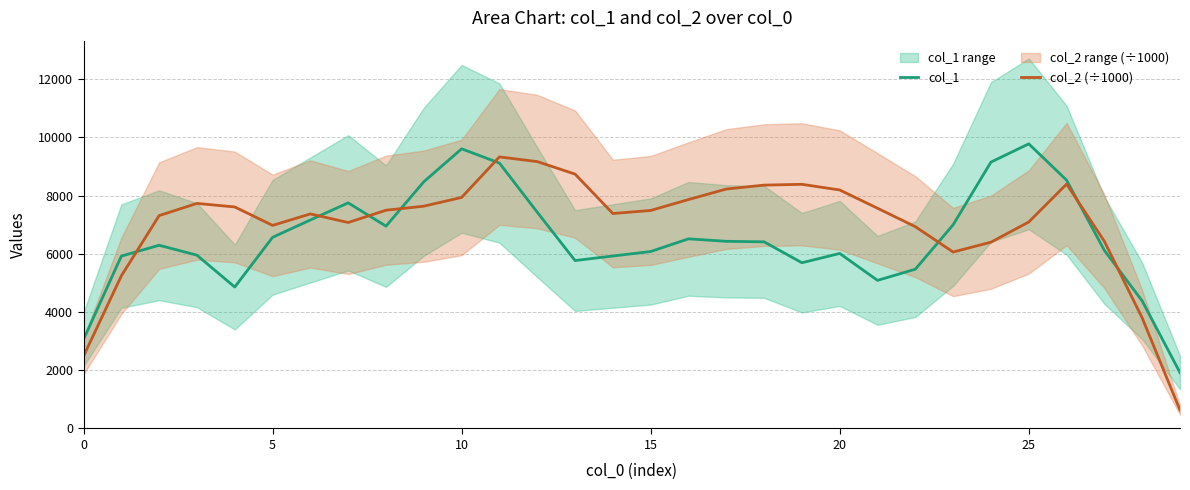

After their last crossing, which series has the higher values: col_2 (÷1000) or col_1?

col_1